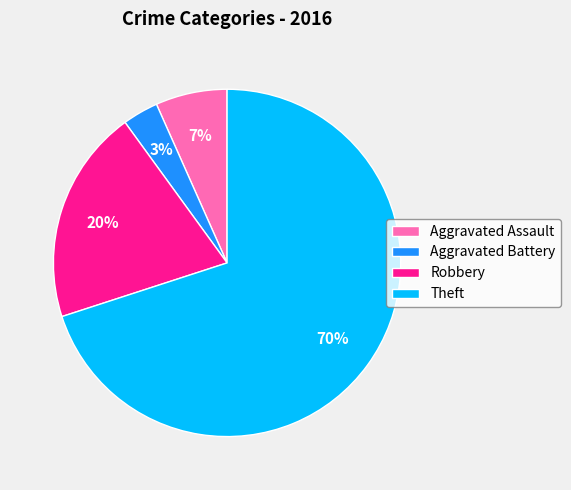

True or false: Aggravated Battery accounts for 3% of the total.

True